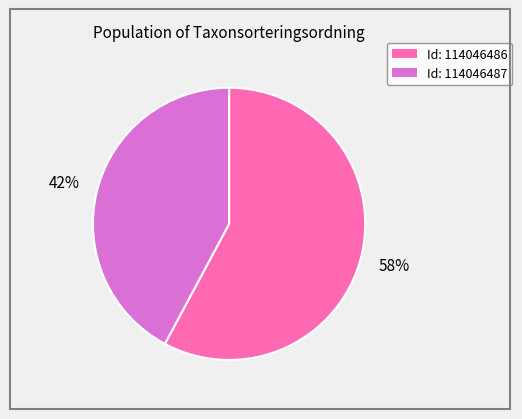

Rank the categories by value from lowest to highest.

Id: 114046487, Id: 114046486